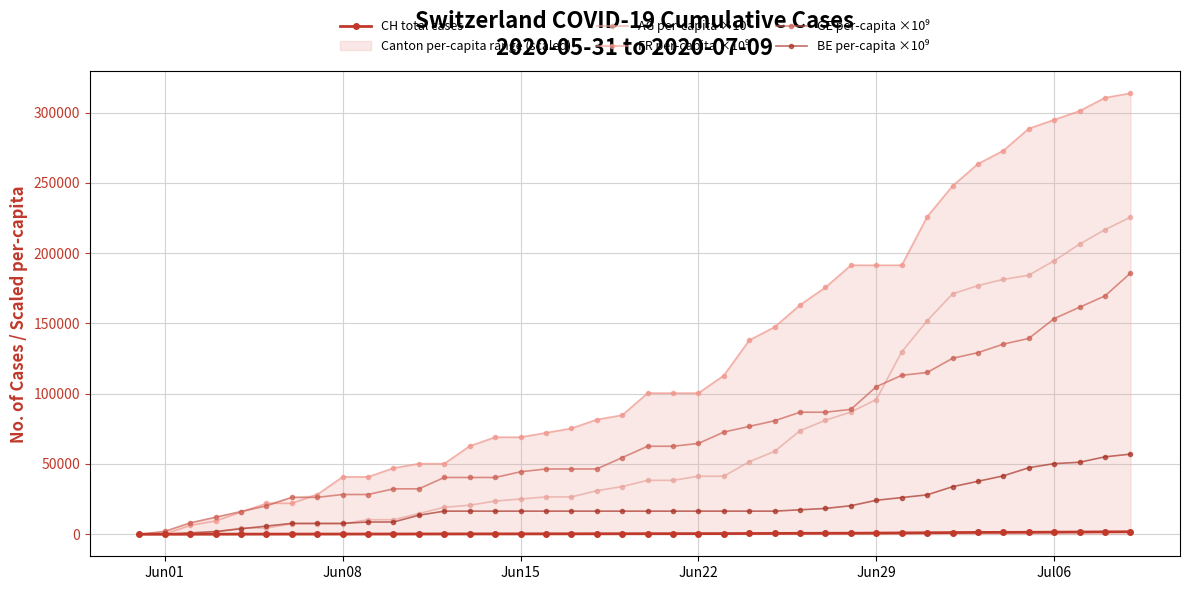

At how many categories does at least one series exceed 135514?

16